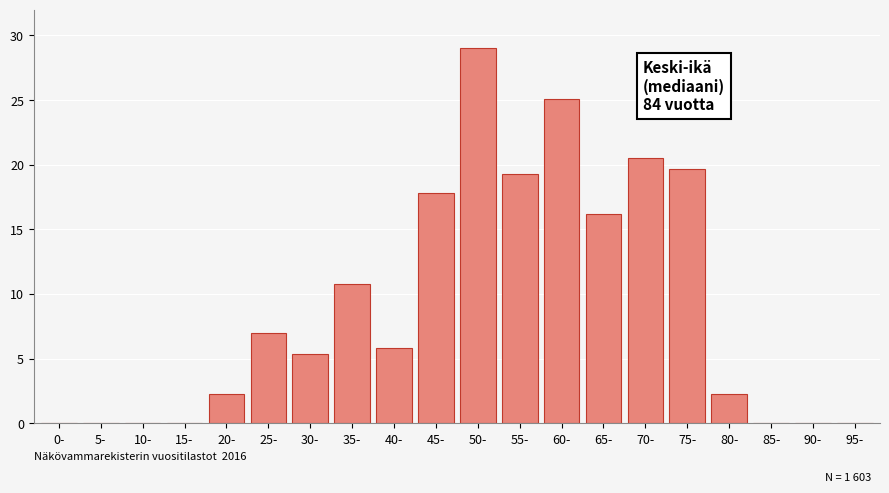

Reading left to right, transcribe all the data shown in this chart.

0-=0.0	5-=0.0	10-=0.0	15-=0.0	20-=2.3	25-=7.0	30-=5.4	35-=10.8	40-=5.8	45-=17.8	50-=29.0	55-=19.3	60-=25.1	65-=16.2	70-=20.5	75-=19.7	80-=2.3	85-=0.0	90-=0.0	95-=0.0